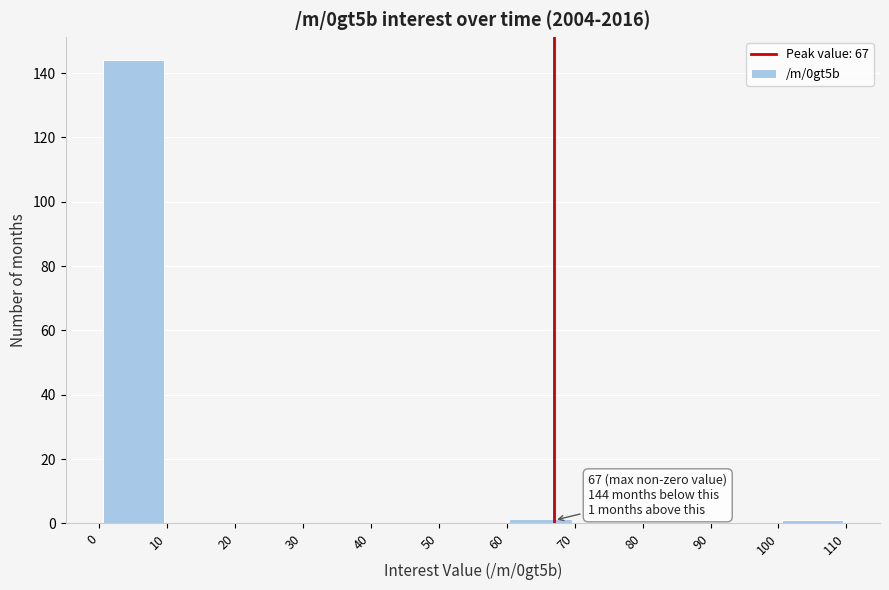

Over which range of the x-axis is the bar tallest?

0 to 10